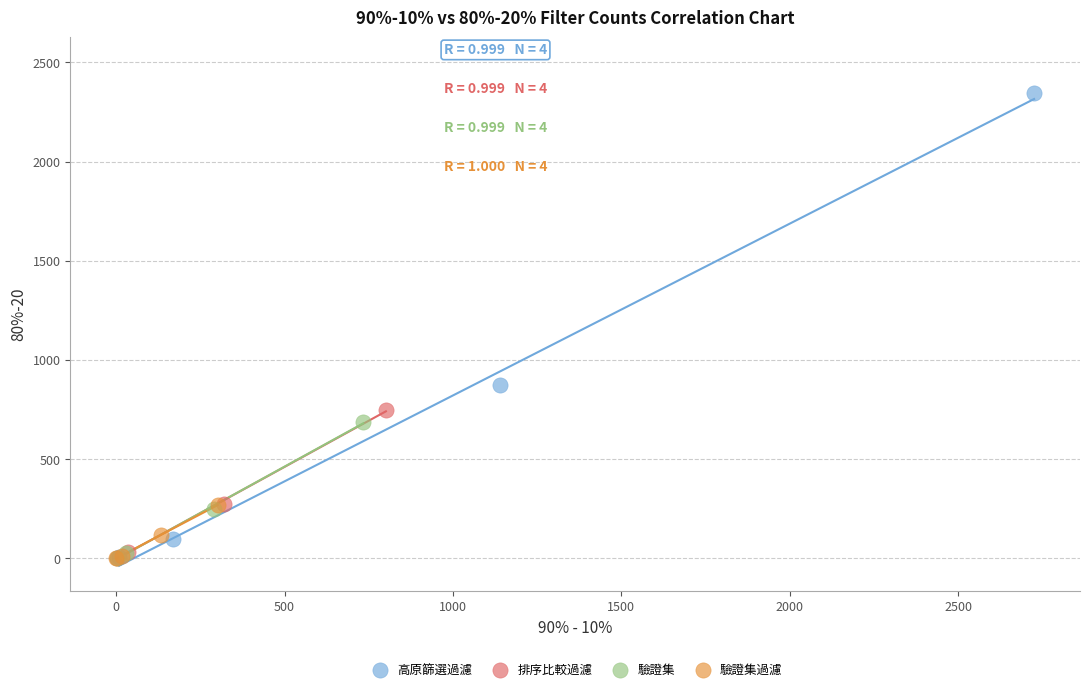

What are all the series names shown in the legend?

高原篩選過濾, 排序比較過濾, 驗證集, 驗證集過濾